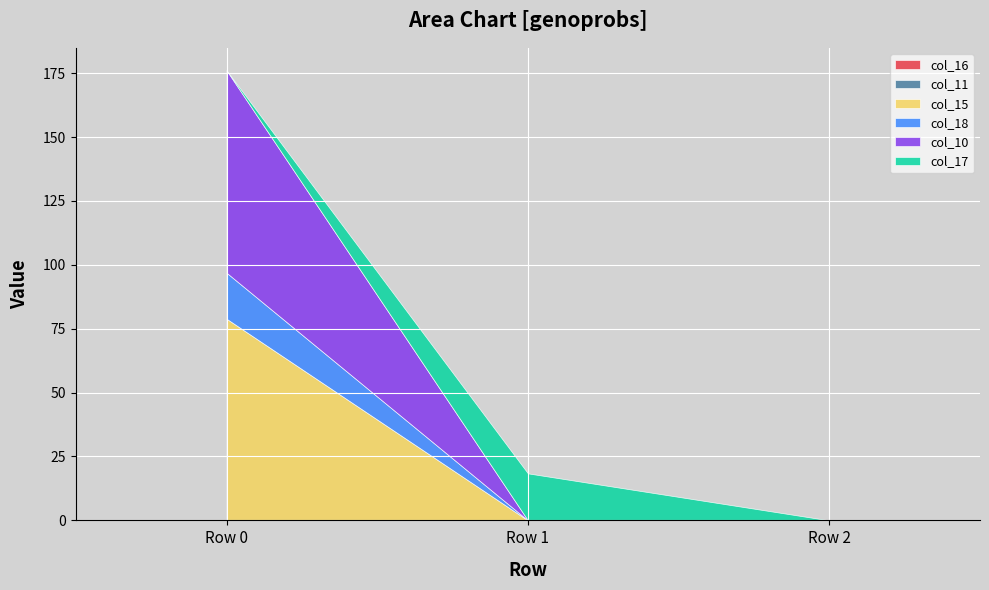

The col_18 series shows 18.0 at Row 0. True or false?

True